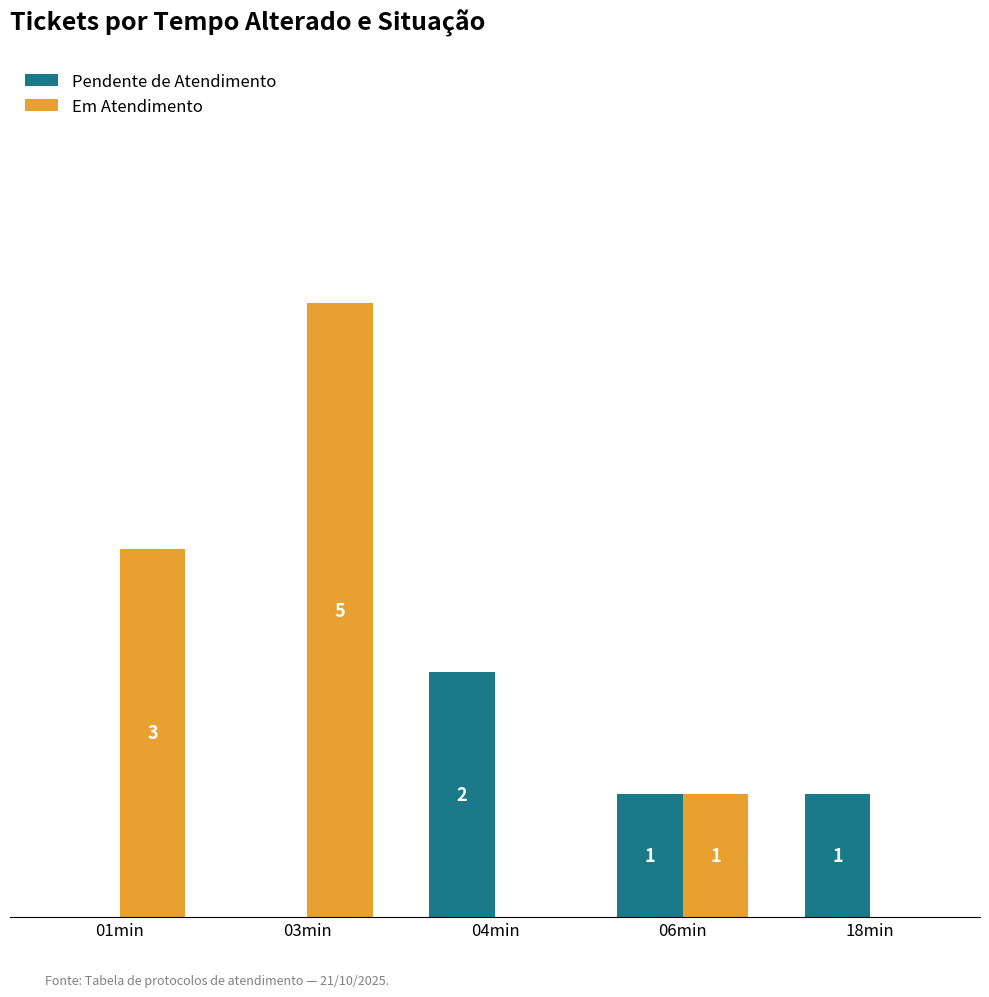

Which category has the highest value across all series?

03min